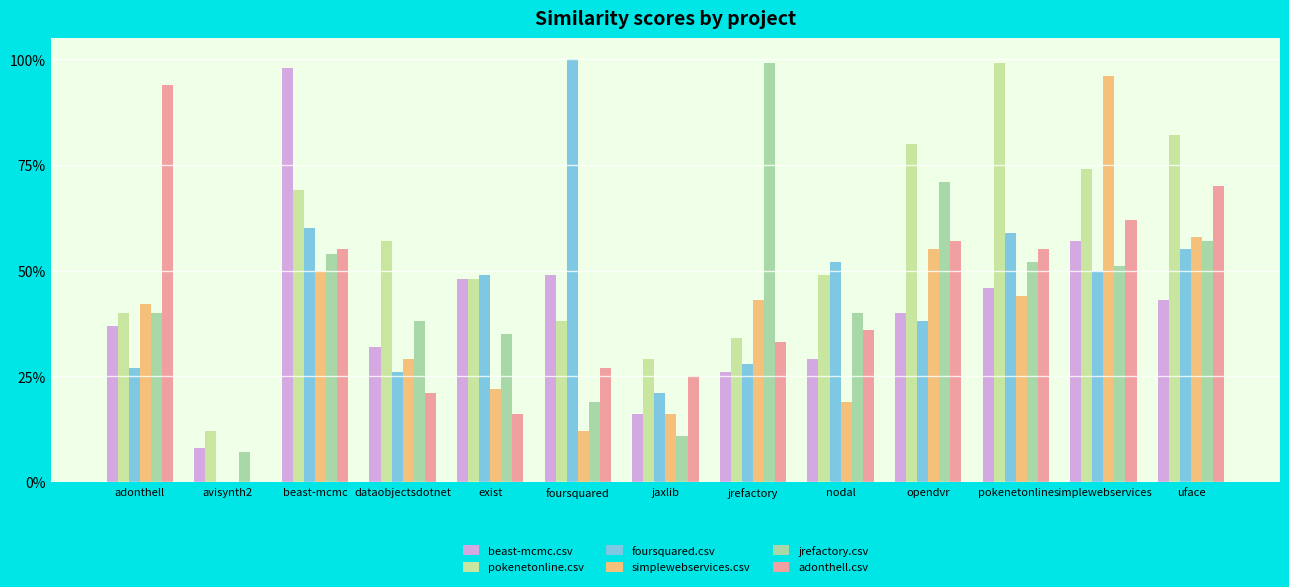

What are all the series names shown in the legend?

beast-mcmc.csv, pokenetonline.csv, foursquared.csv, simplewebservices.csv, jrefactory.csv, adonthell.csv